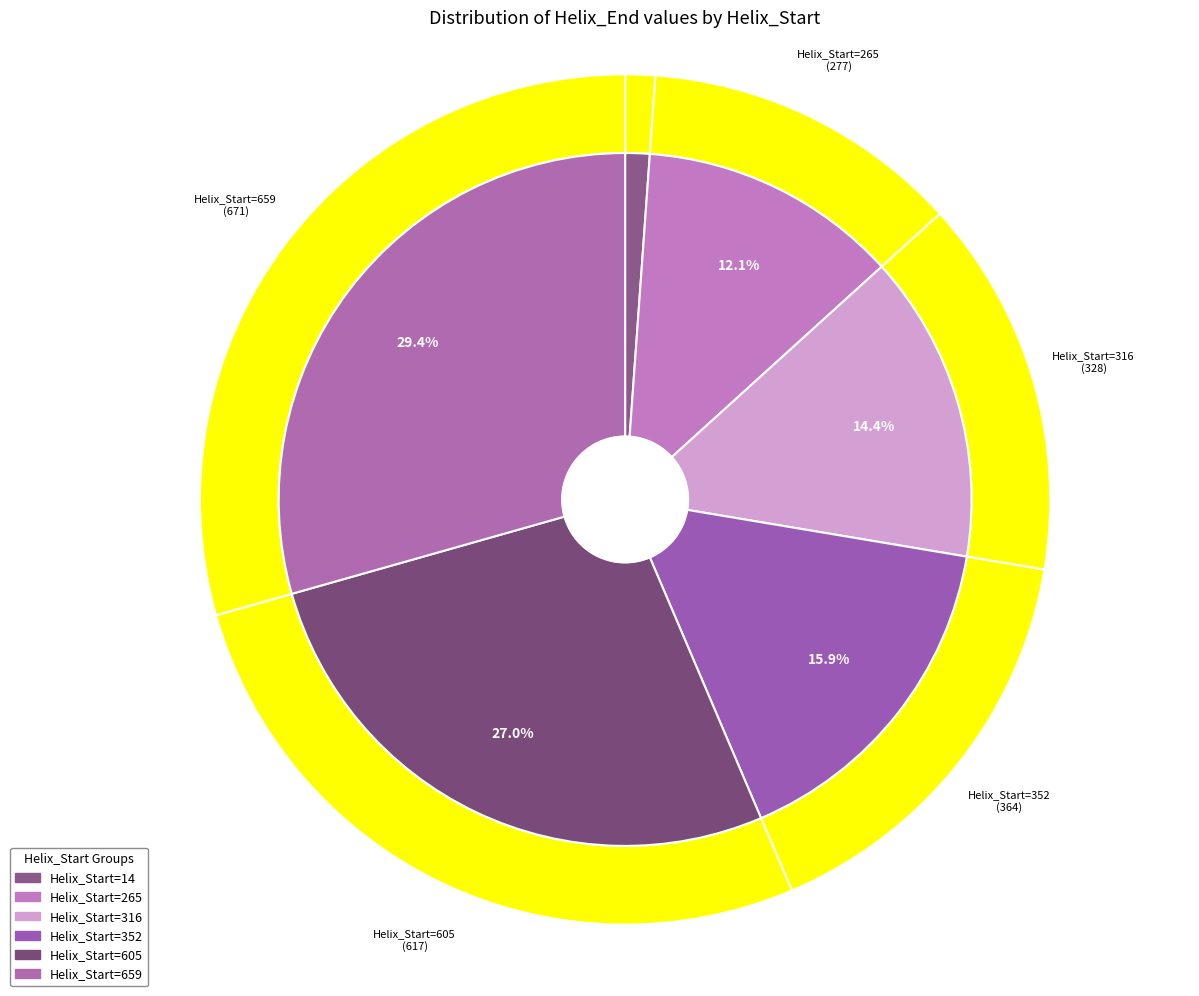

How many segments does this pie chart have?

6